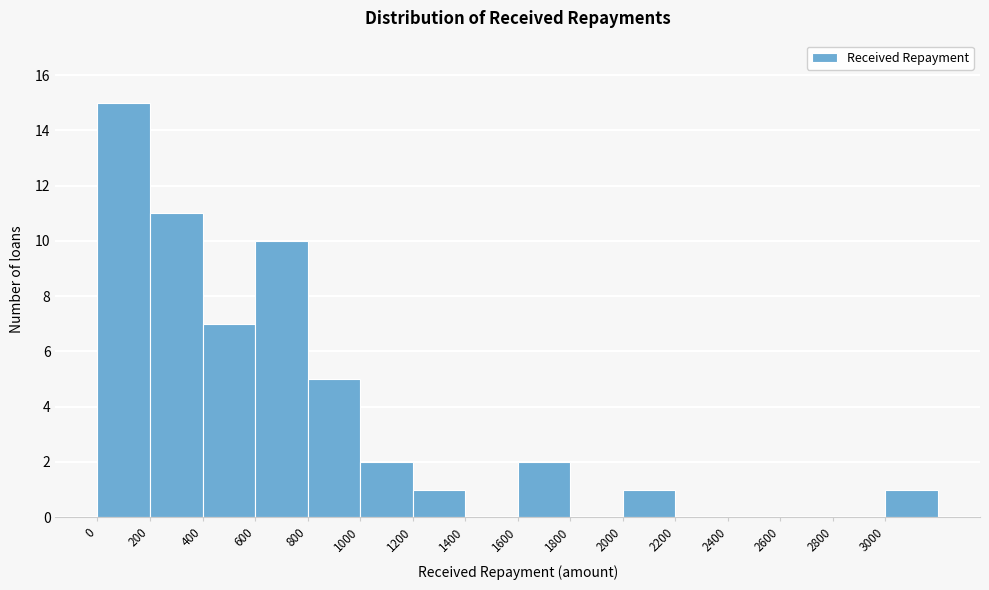

Reading left to right, list every bar in this chart as the range it spans on the x-axis followed by its height. The values are not printed on the chart, so give them approximately, as read against the axis.

0 to 200: 15
200 to 400: 11
400 to 600: 7
600 to 800: 10
800 to 1000: 5
1000 to 1200: 2
1200 to 1400: 1
1400 to 1600: 0
1600 to 1800: 2
1800 to 2000: 0
2000 to 2200: 1
2200 to 2400: 0
2400 to 2600: 0
2600 to 2800: 0
2800 to 3000: 0
3000 to 3200: 1